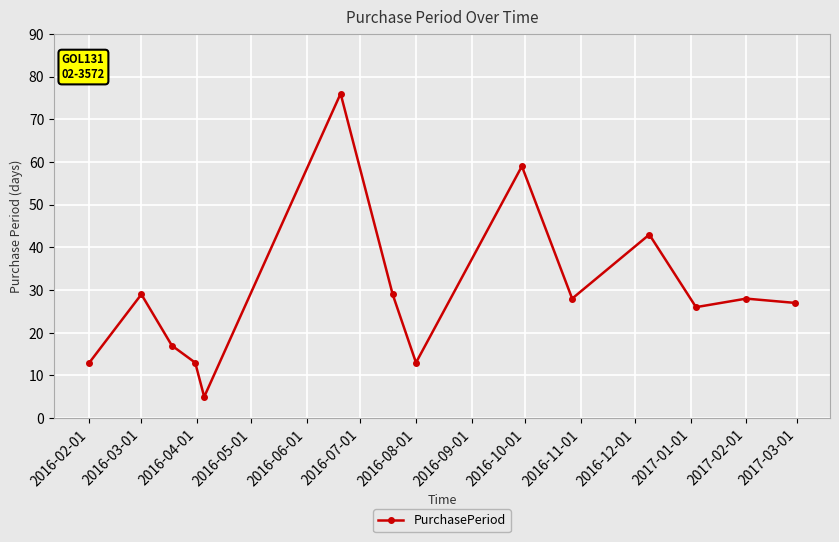

What is the maximum value shown in the chart?

76